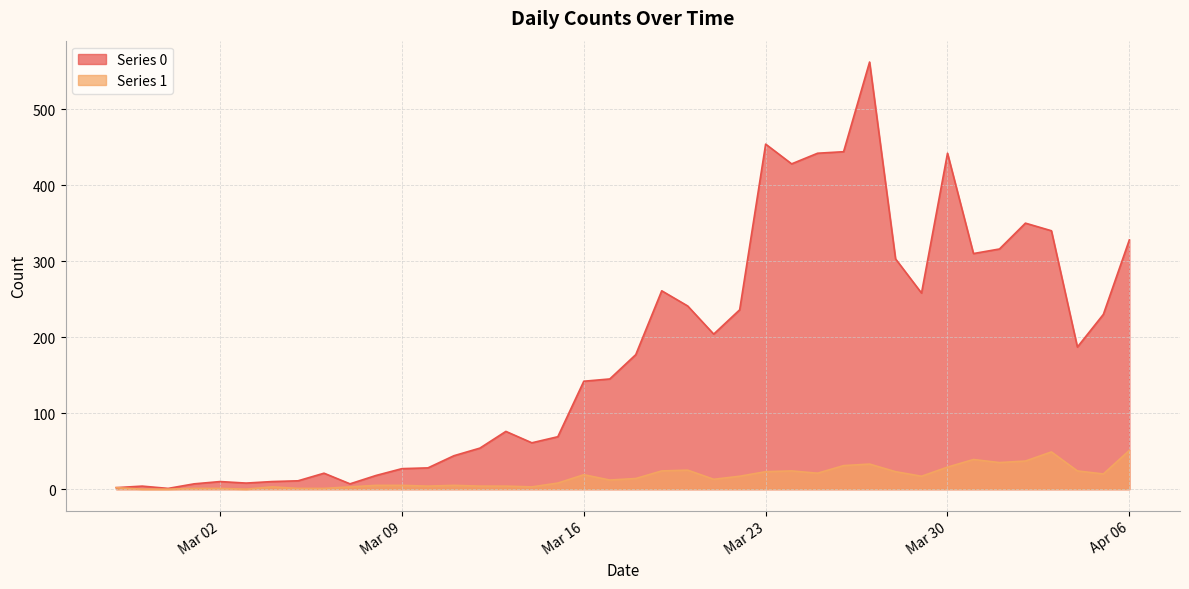

Does the chart display data point markers on the line(s)?

No